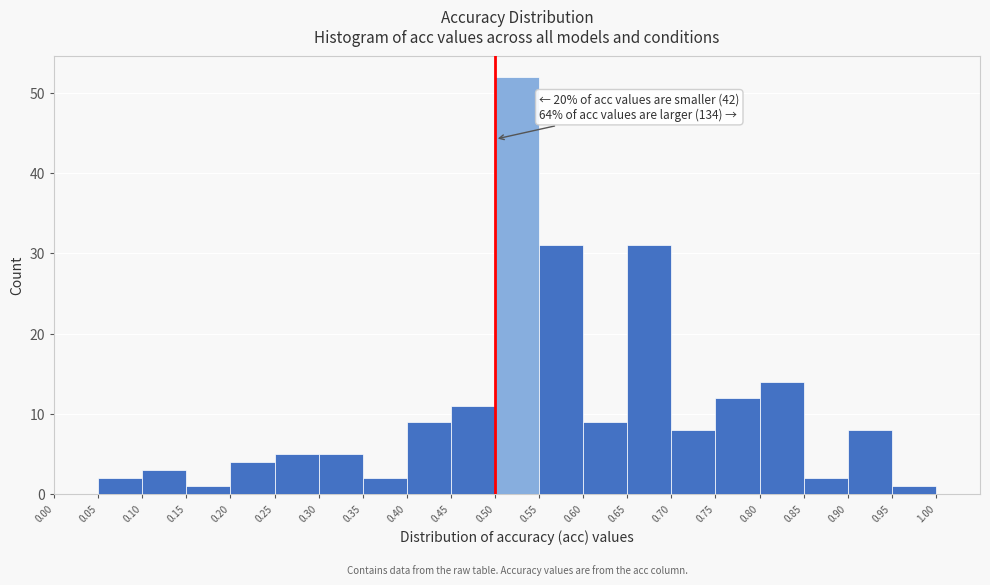

Over which range of the x-axis is the bar tallest?

0.50 to 0.55